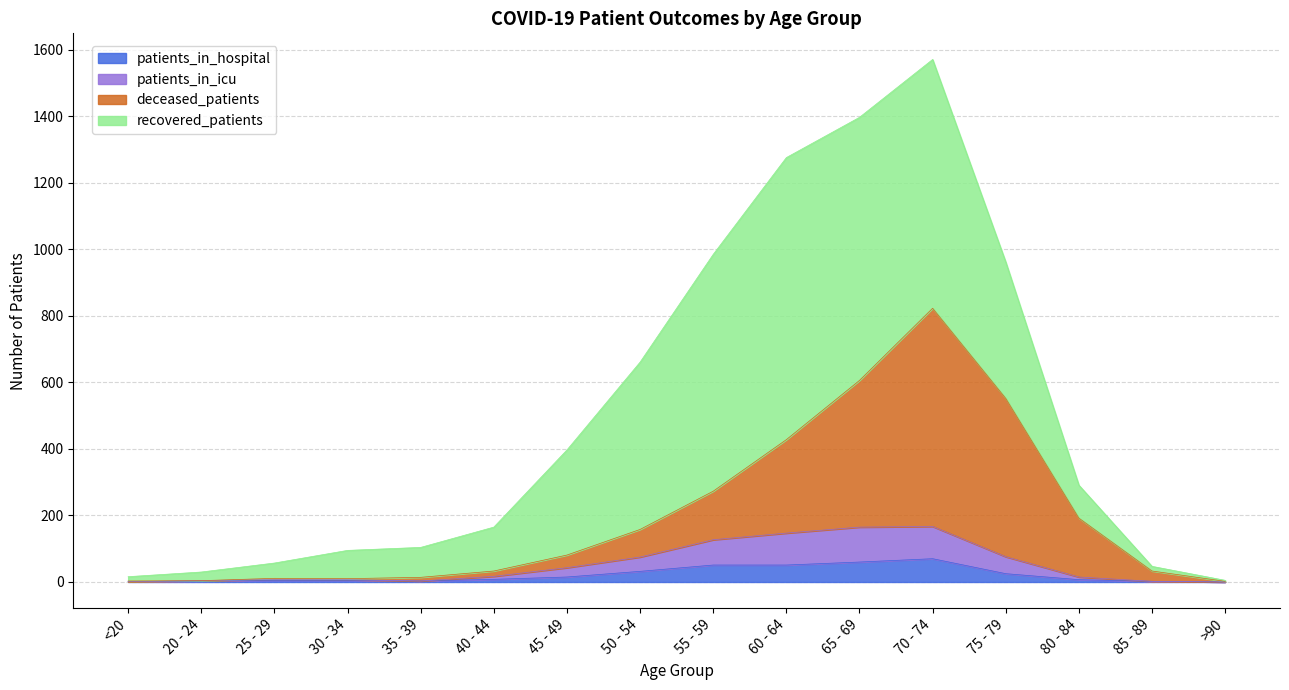

At which category is the sum across all series the highest?

70 - 74